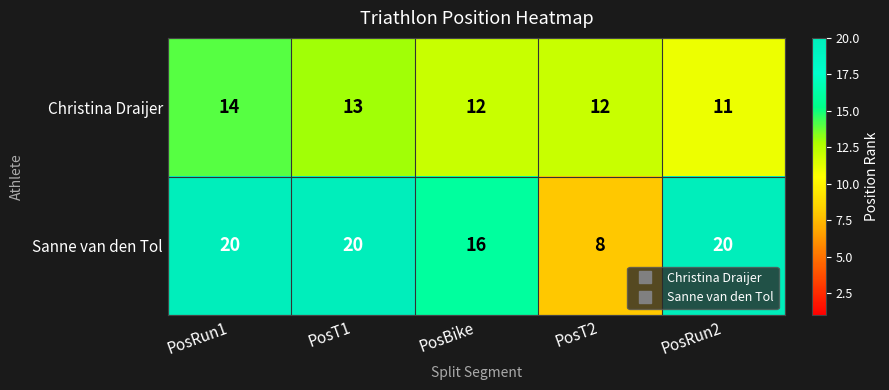

What is the sum of all Christina Draijer values?

62